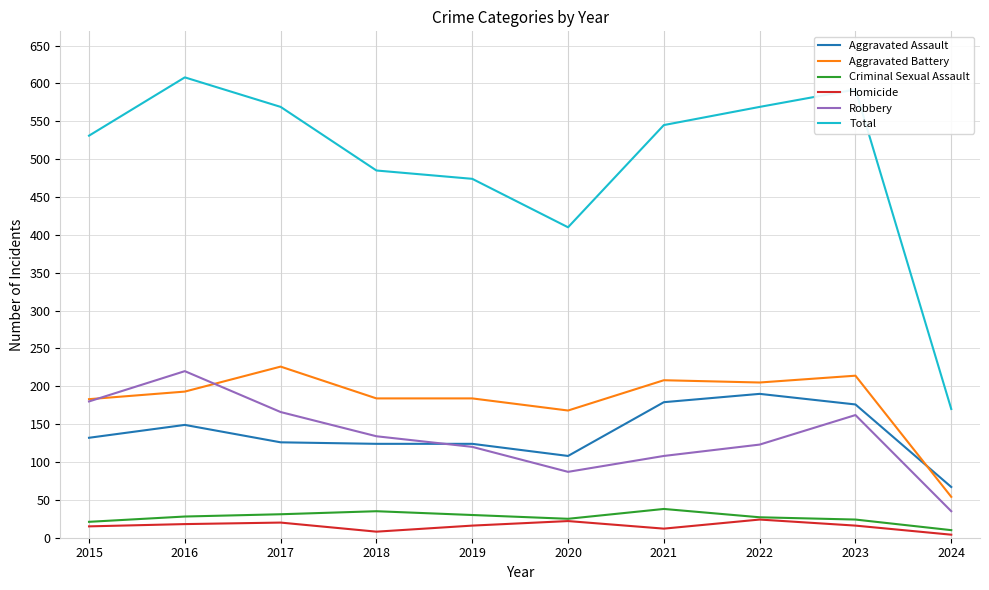

What is the total value across all series at 2015?

1062